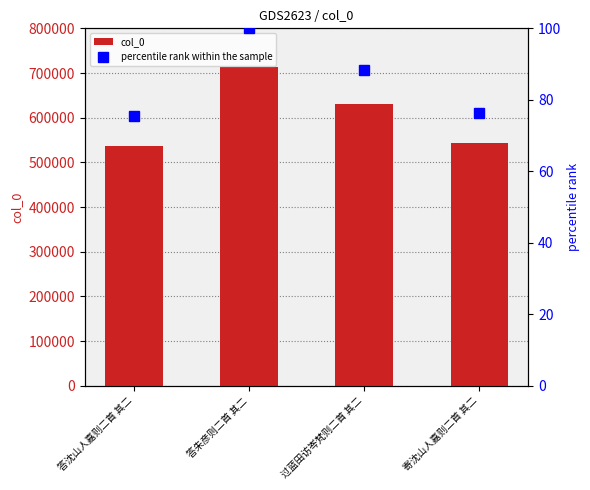

True or false: col_0 has a value of 852155.6 at 过蓝田访岑梵则二首 其二.

False